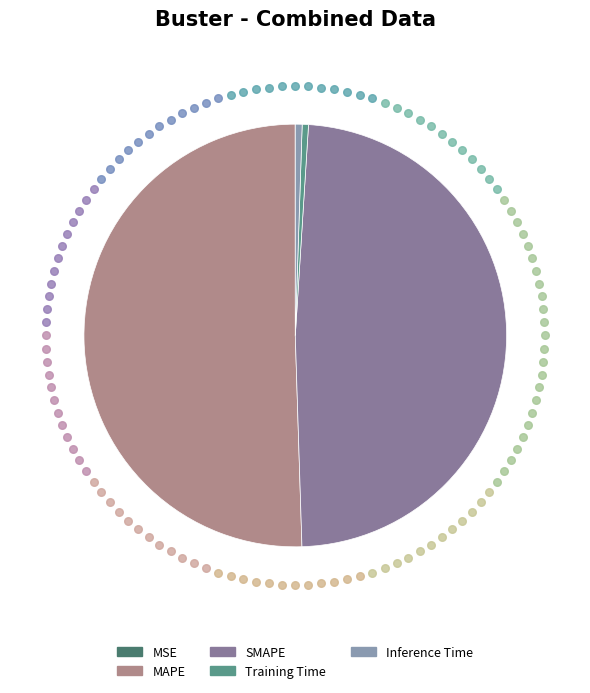

To the nearest percent, what is the difference between the Inference Time and MAPE slice percentages?

50%